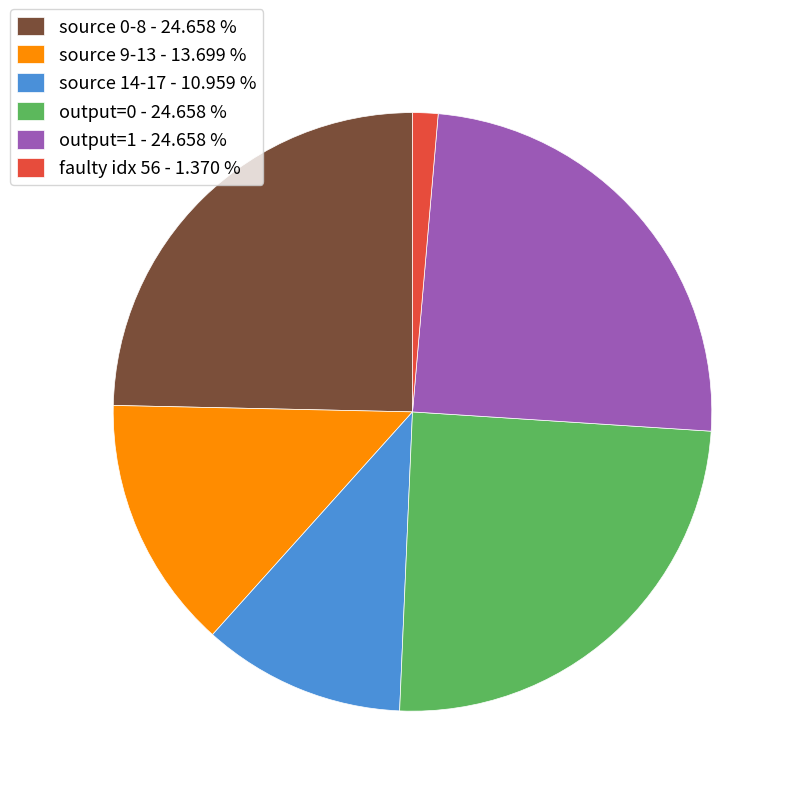

Is the sum of source 14-17 - 10.959 % and source 9-13 - 13.699 % greater than half?

No